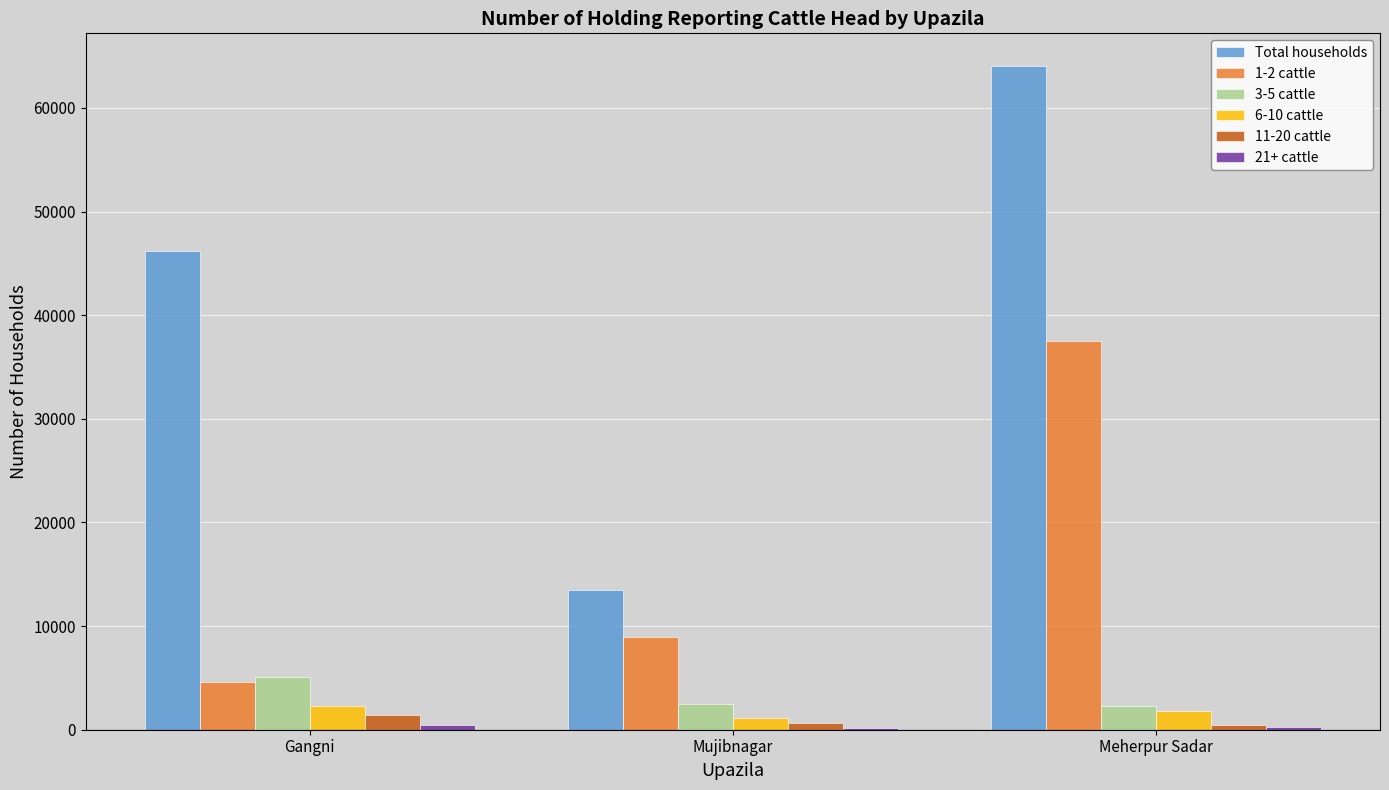

At which category does the chart reach its peak across all series?

Meherpur Sadar